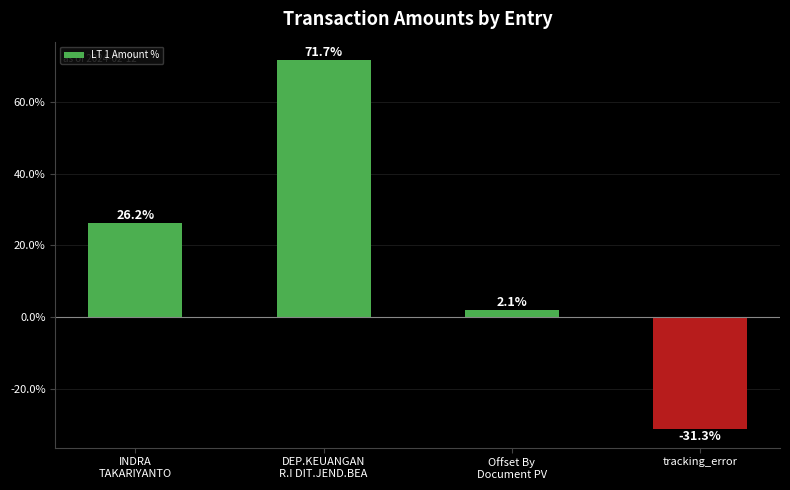

Rank the categories by value from lowest to highest.

tracking_error, Offset By
Document PV, INDRA
TAKARIYANTO, DEP.KEUANGAN
R.I DIT.JEND.BEA